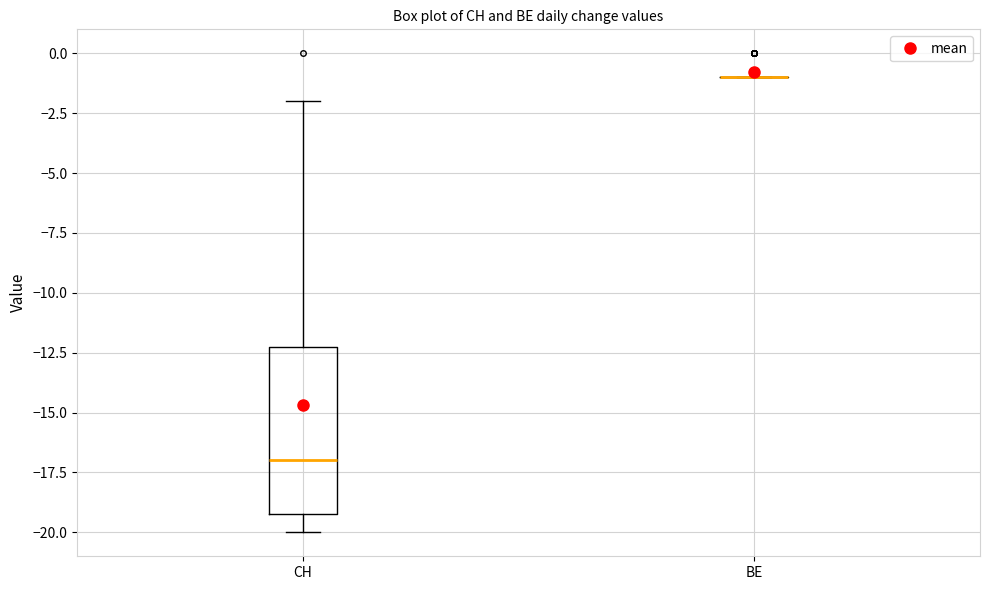

Which box is the tallest, from its lower edge to its upper edge?

CH